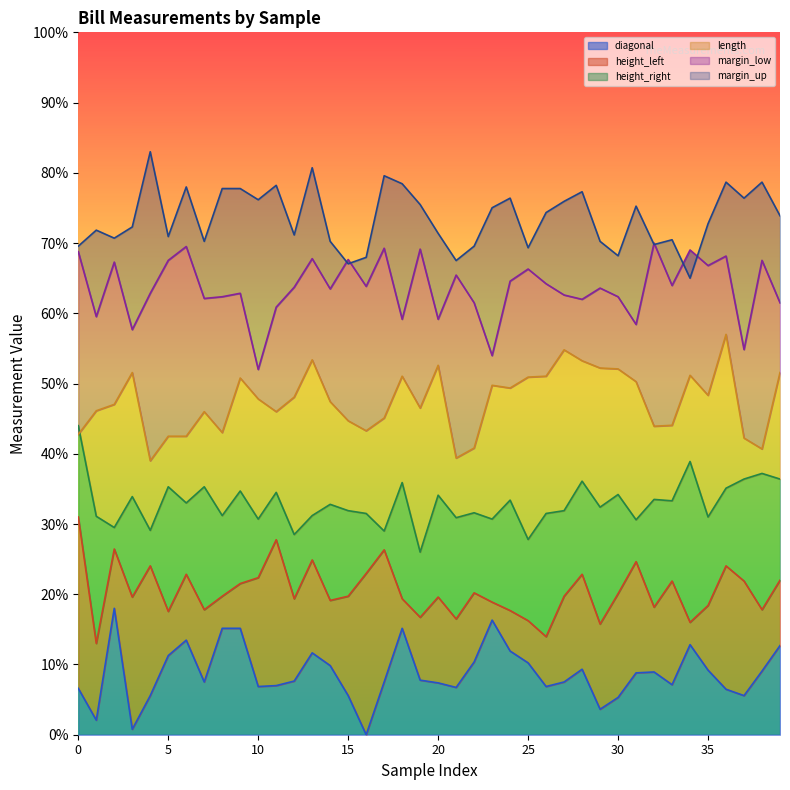

What is the highest value of the height_right series?

0.4